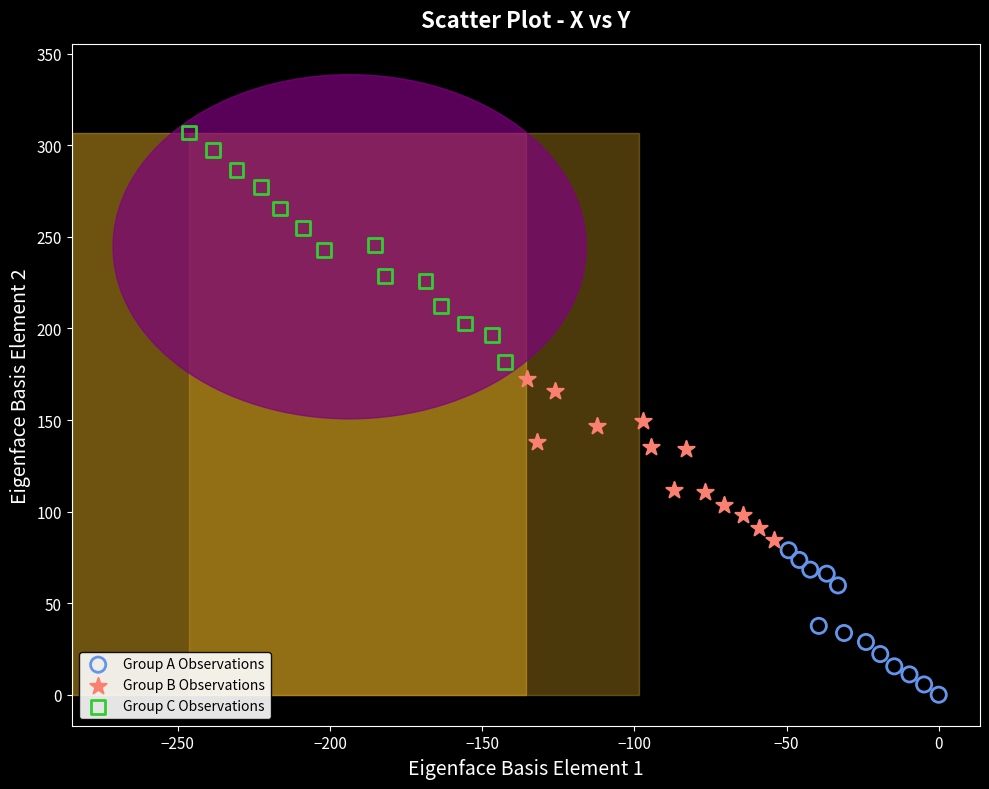

What are all the series names shown in the legend?

Group A Observations, Group B Observations, Group C Observations